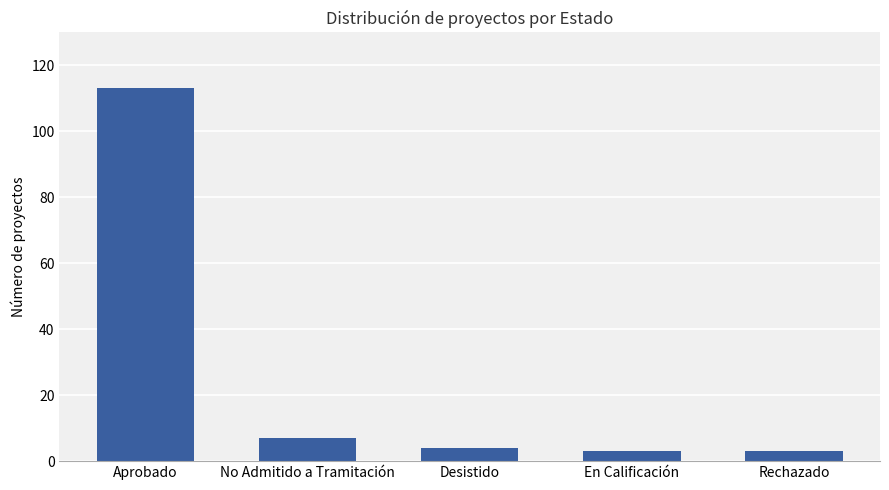

What is the average value?

26